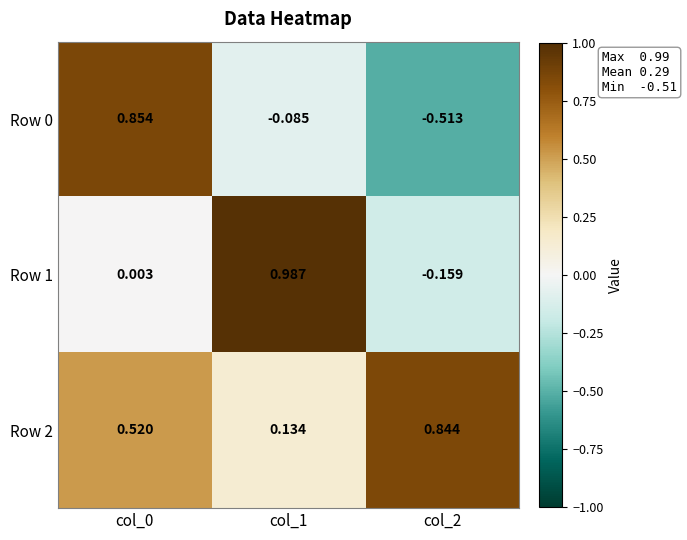

Is the value of Row 1 at col_0 greater than the value of Row 2 at col_0?

No